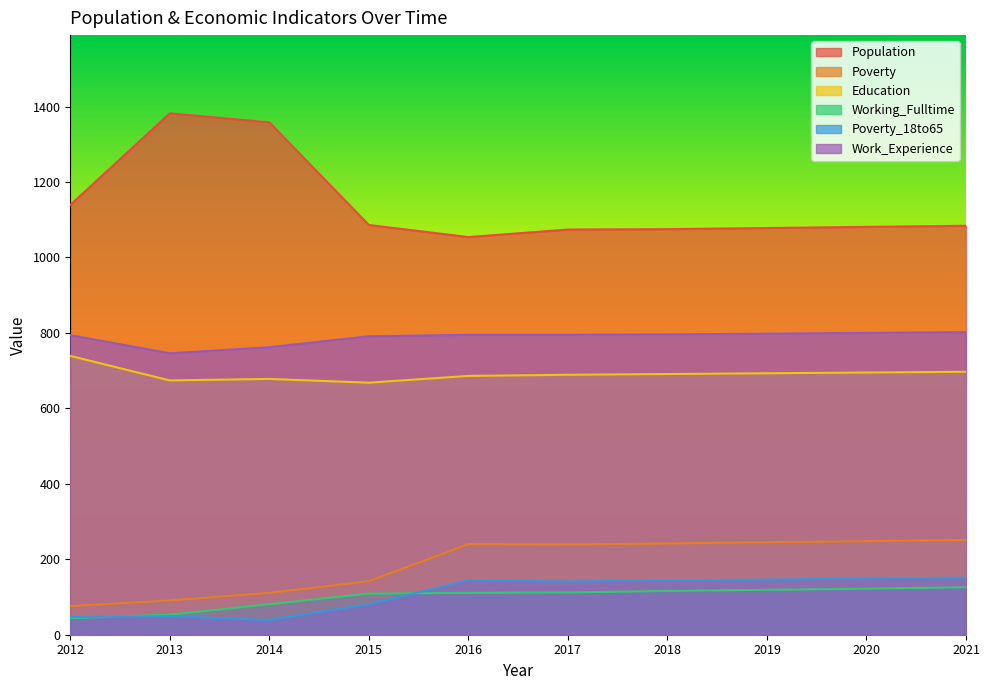

Does the chart display data point markers on the line(s)?

No